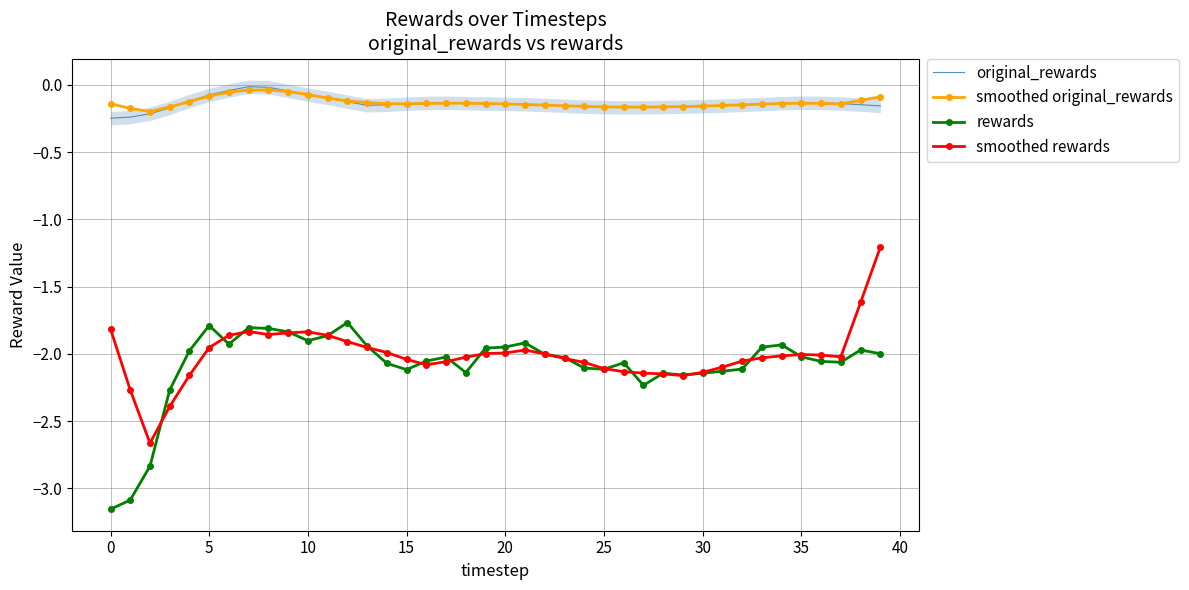

At which category is the sum across all series the highest?

39